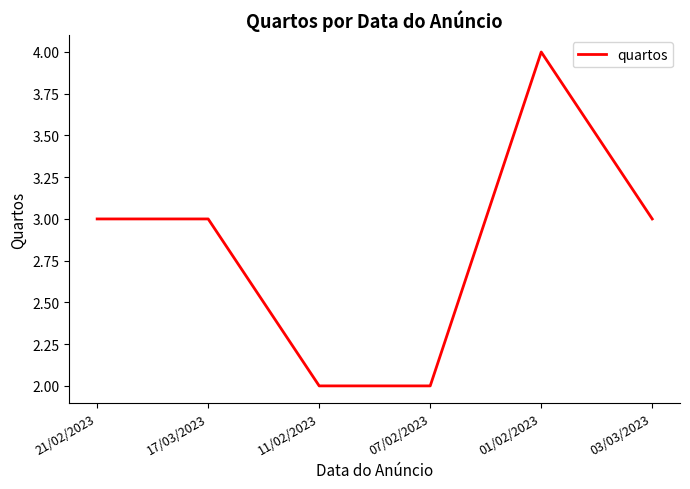

Is it true that the value at 11/02/2023 is 3?

False